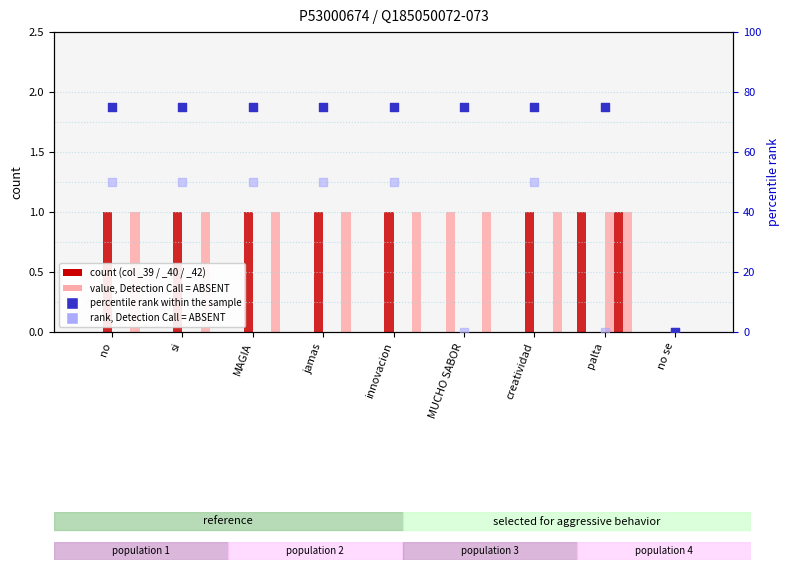

At how many categories does at least one series exceed 0?

8